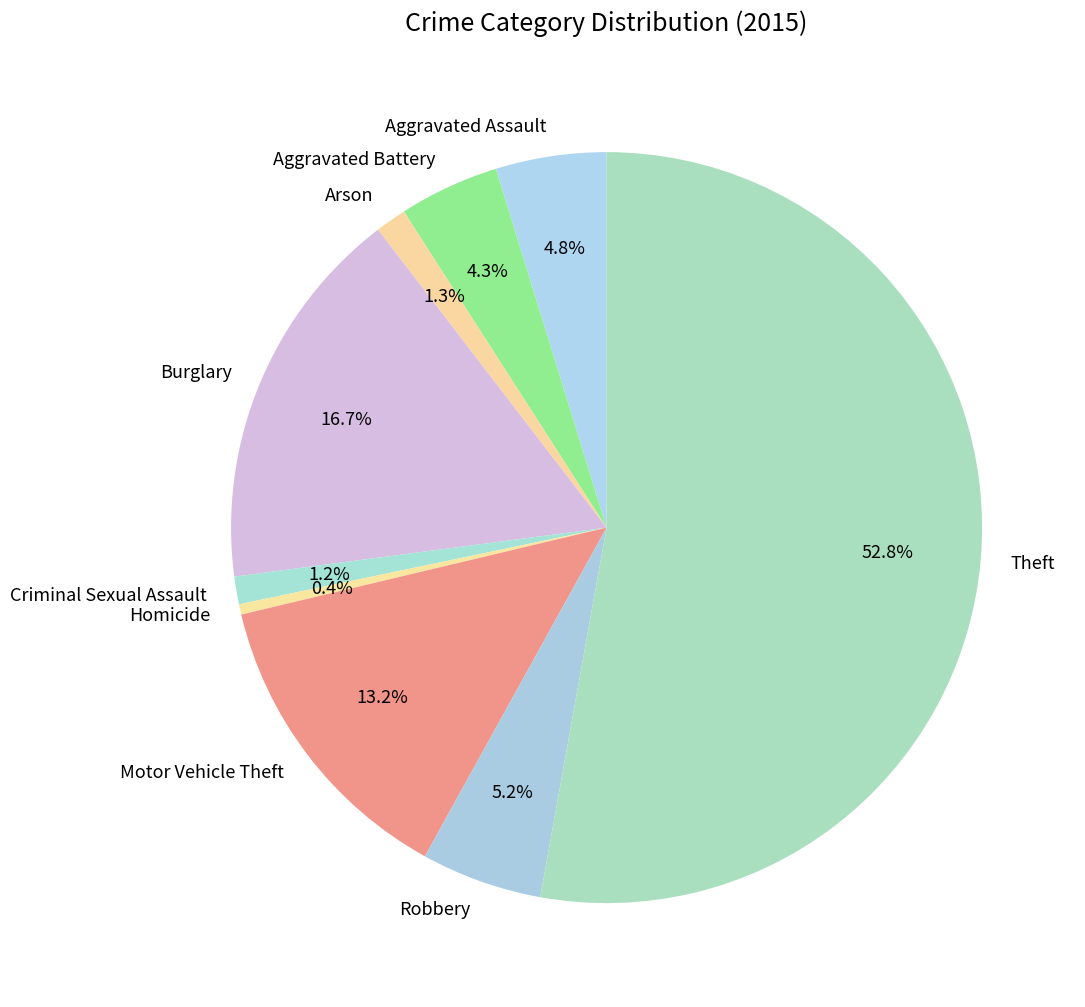

What percentage is the Theft slice, to the nearest percent?

53%